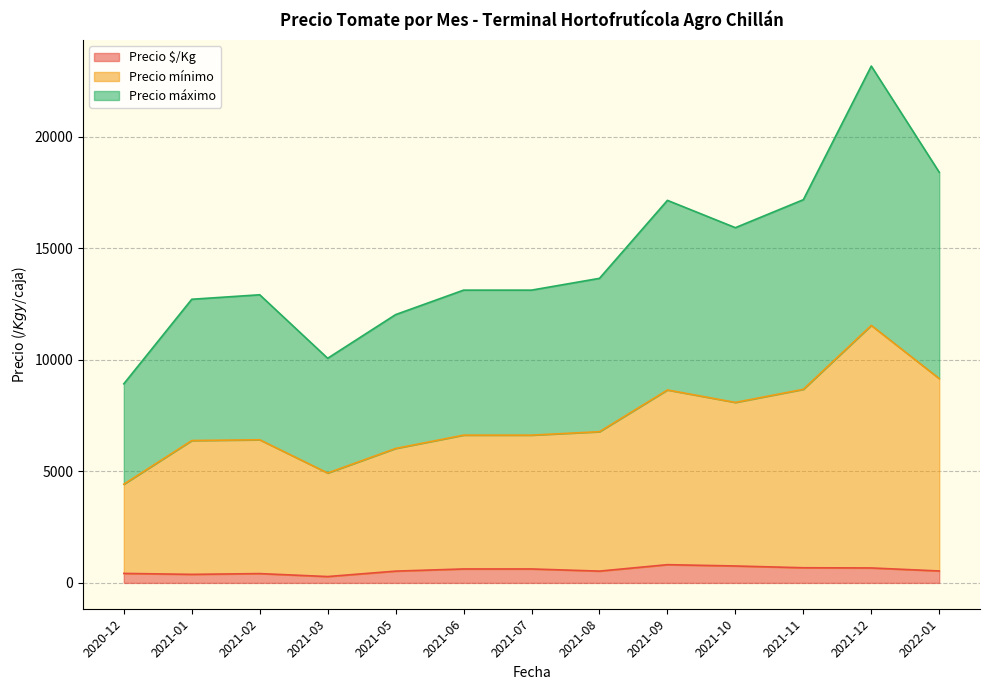

Is the value of Precio mínimo at 2021-11 greater than the value of Precio máximo at 2021-08?

No